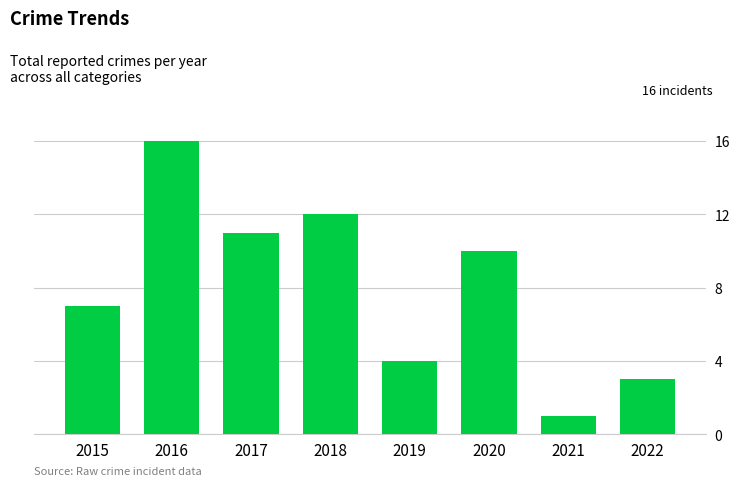

Reading right to left, transcribe all the data shown in this chart.

3	1	10	4	12	11	16	7